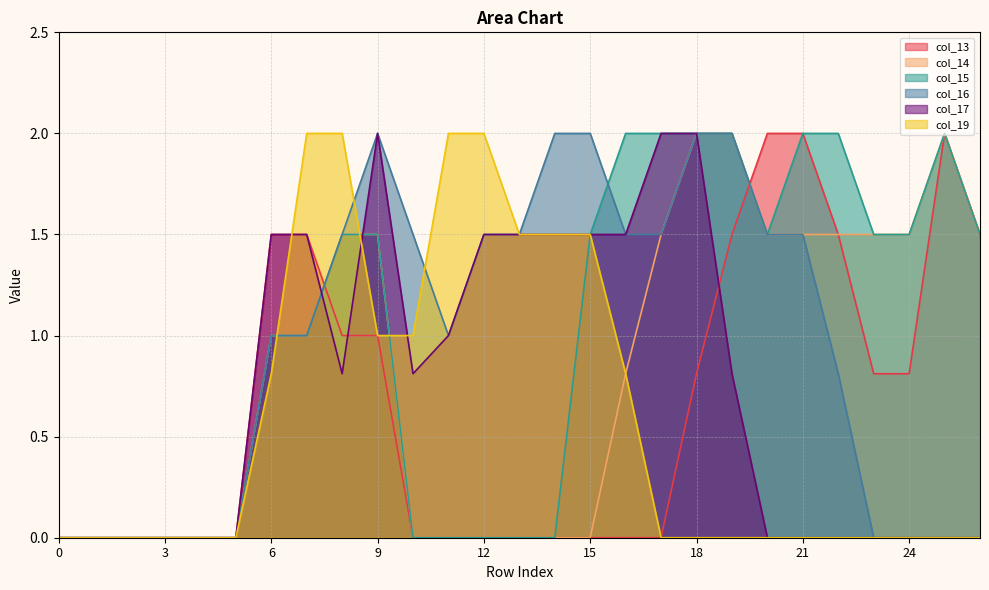

True or false: col_17 has a value of 0.0 at 2.

True